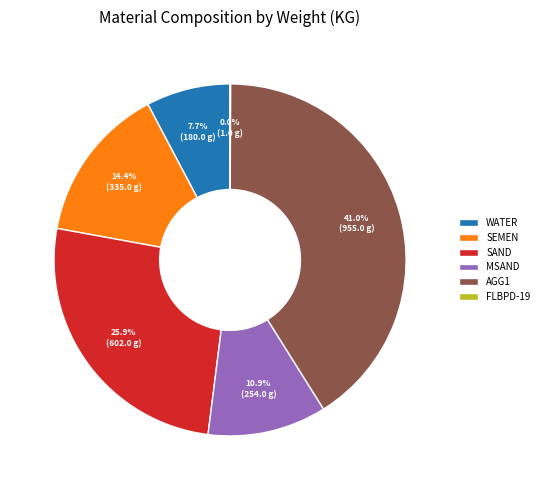

What percentage do WATER and SAND together represent?

33.6%